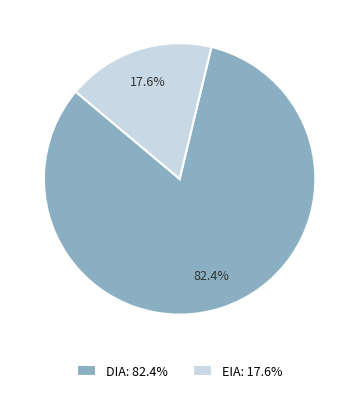

What is the total percentage of DIA and EIA?

100.0%